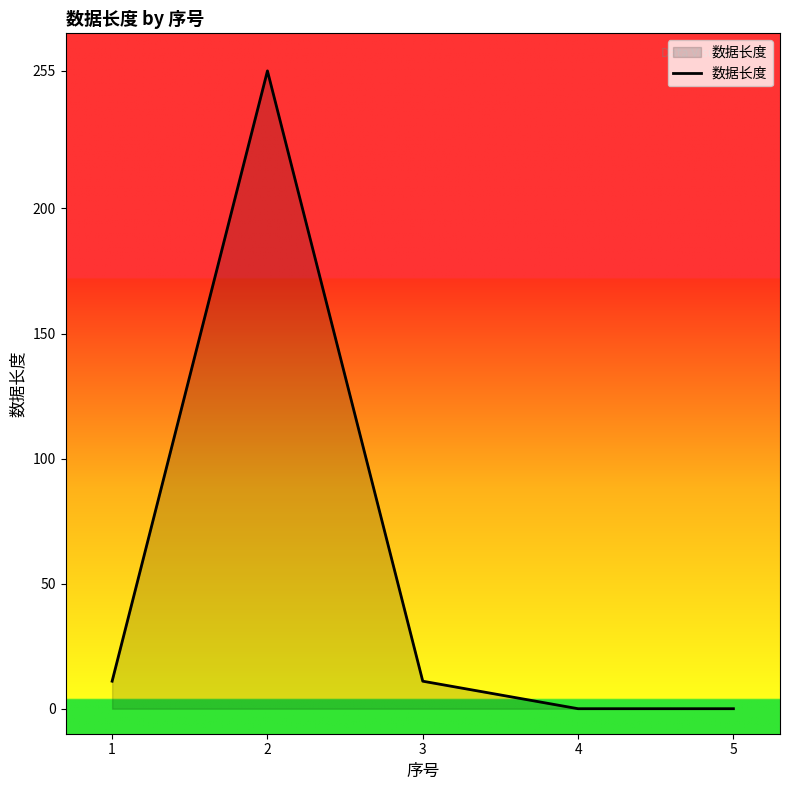

Is it true that the value at 4 is 0?

True